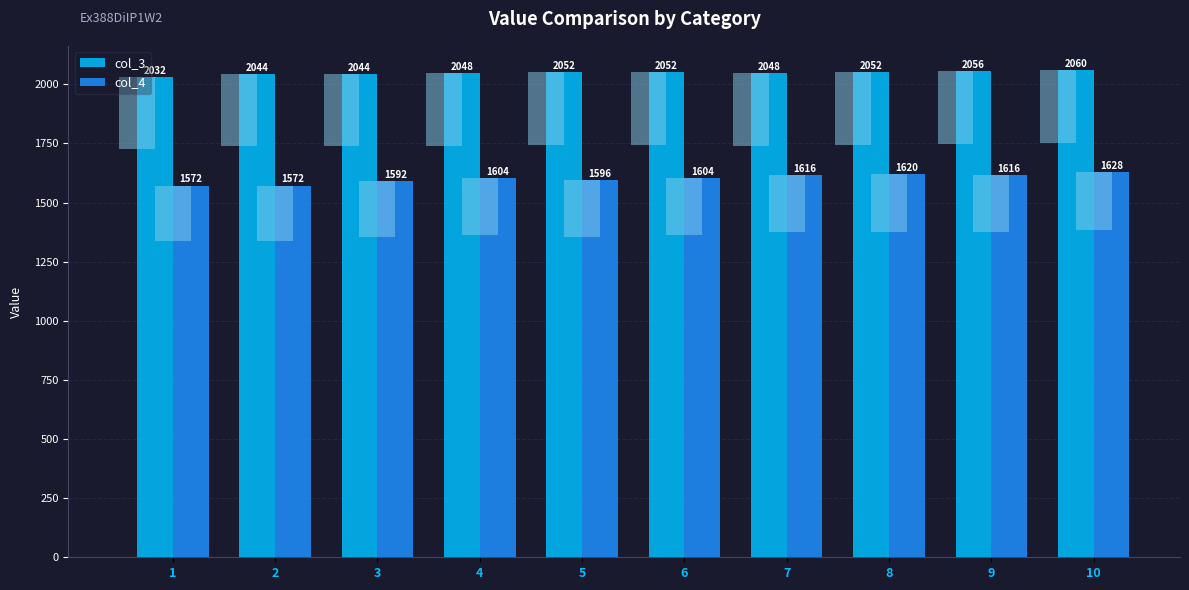

How many data points in col_3 are less than 2052?

5